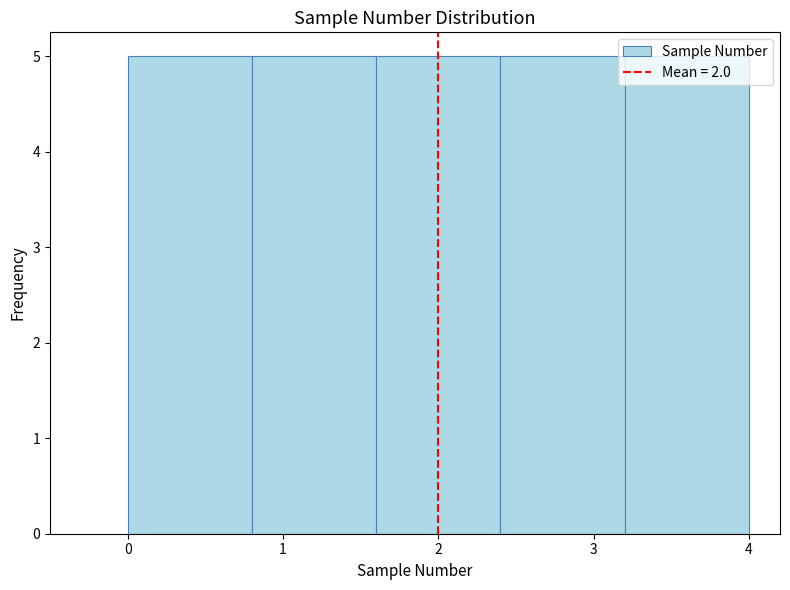

Reading left to right, list every bar in this chart as the range it spans on the x-axis followed by its height. The values are not printed on the chart, so give them approximately, as read against the axis.

0.0 to 0.8: 5
0.8 to 1.6: 5
1.6 to 2.4: 5
2.4 to 3.2: 5
3.2 to 4.0: 5